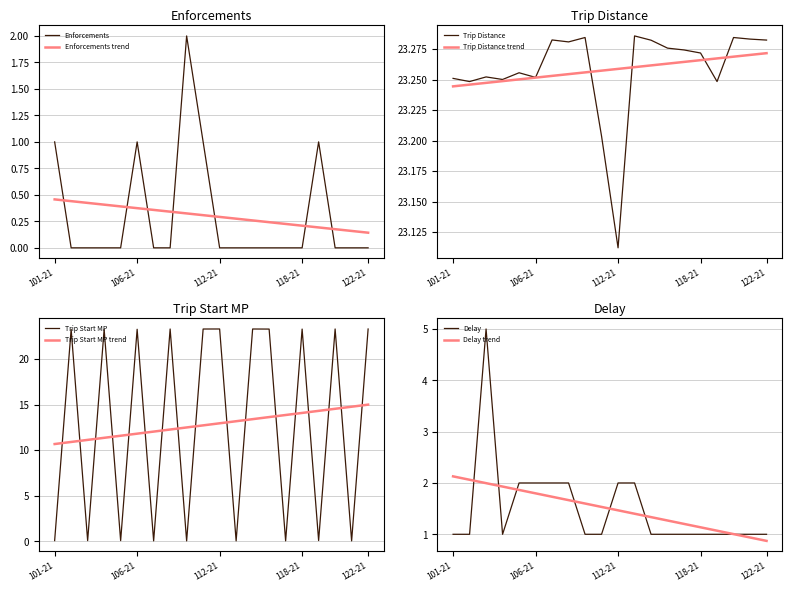

What is the sum of the Trip Start MP values at 106-21 and 108-21?

46.6